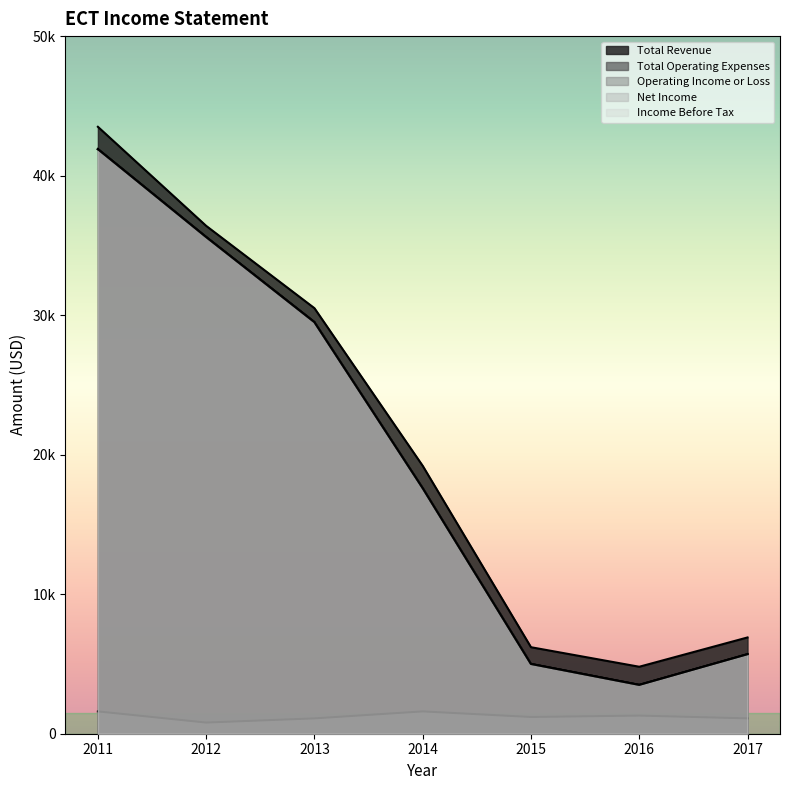

What are all the series names shown in the legend?

Total Revenue, Total Operating Expenses, Operating Income or Loss, Net Income, Income Before Tax